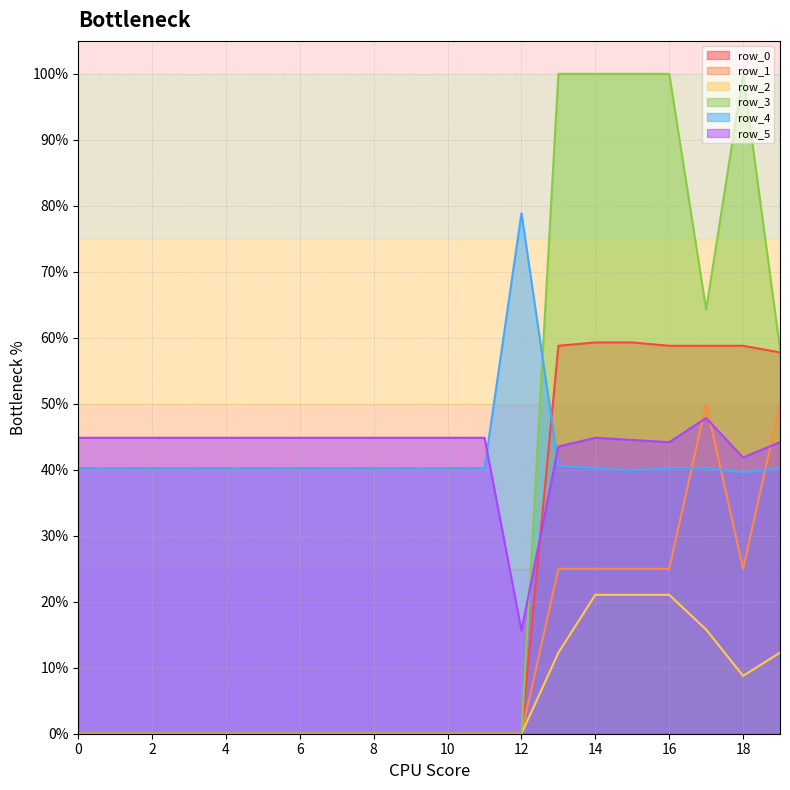

Which series changed the most between 1 and 5?

row_0